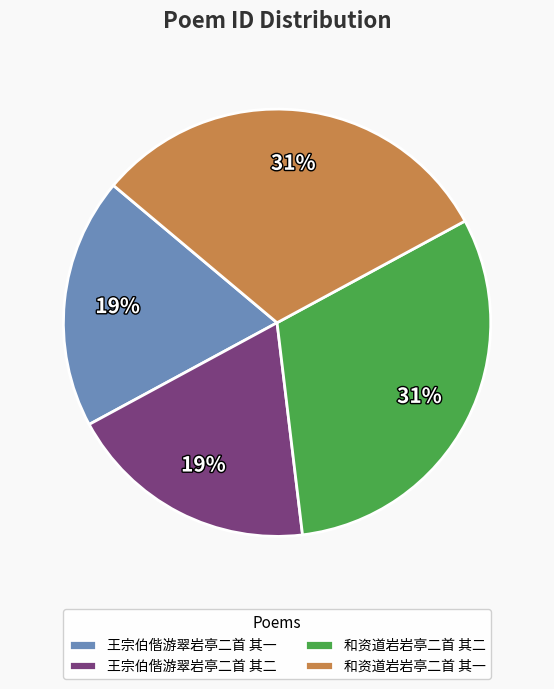

What is the ratio of the value at 和资道岩岩亭二首 其二 to the value at 王宗伯偕游翠岩亭二首 其一?

1.6